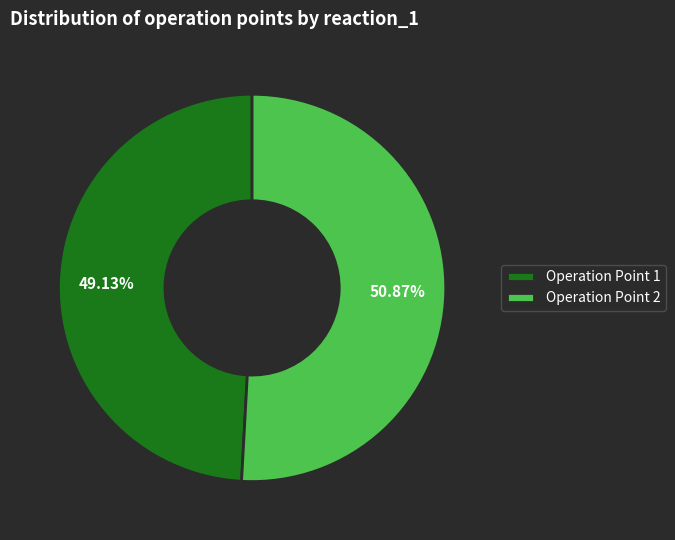

Count the number of slices in the pie.

2